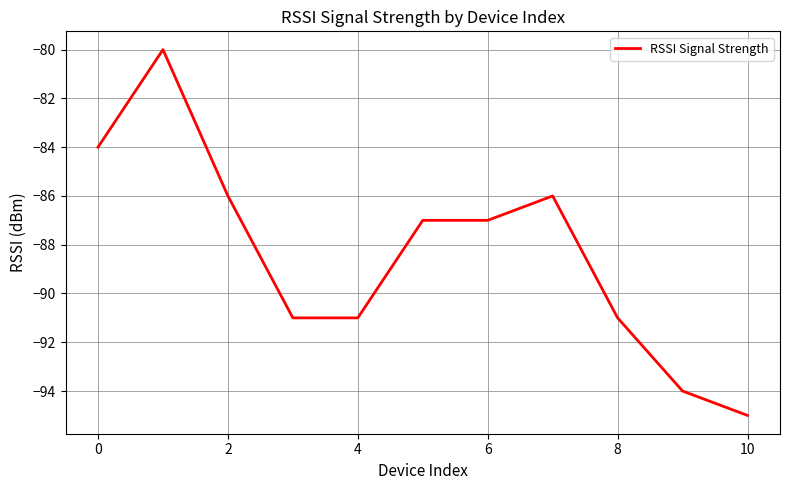

What is the minimum value shown in the chart?

-95